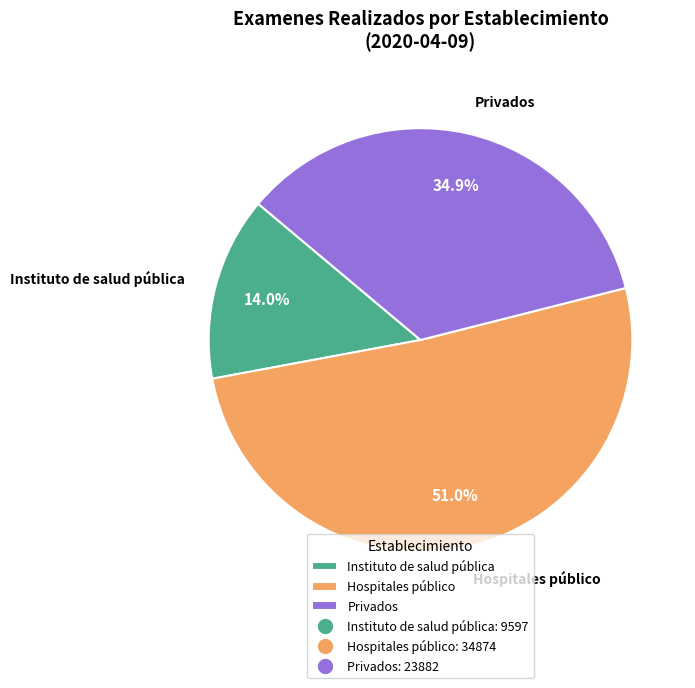

Is there any slice that represents more than half of the pie?

Yes